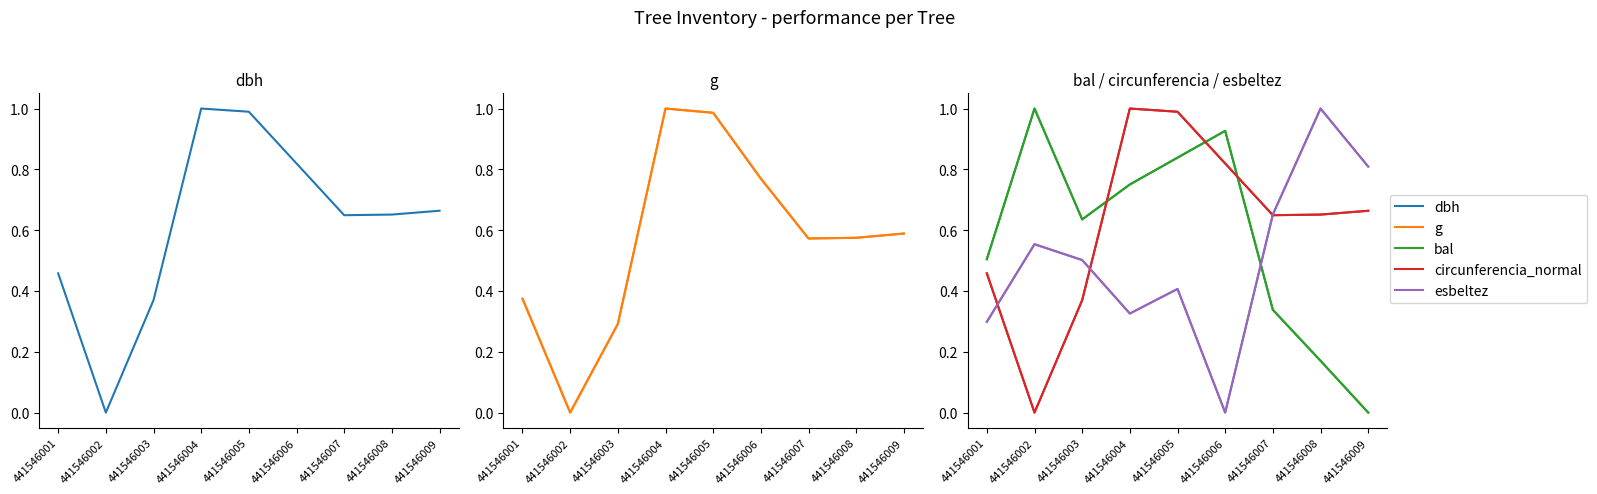

True or false: g and dbh intersect in this chart.

False